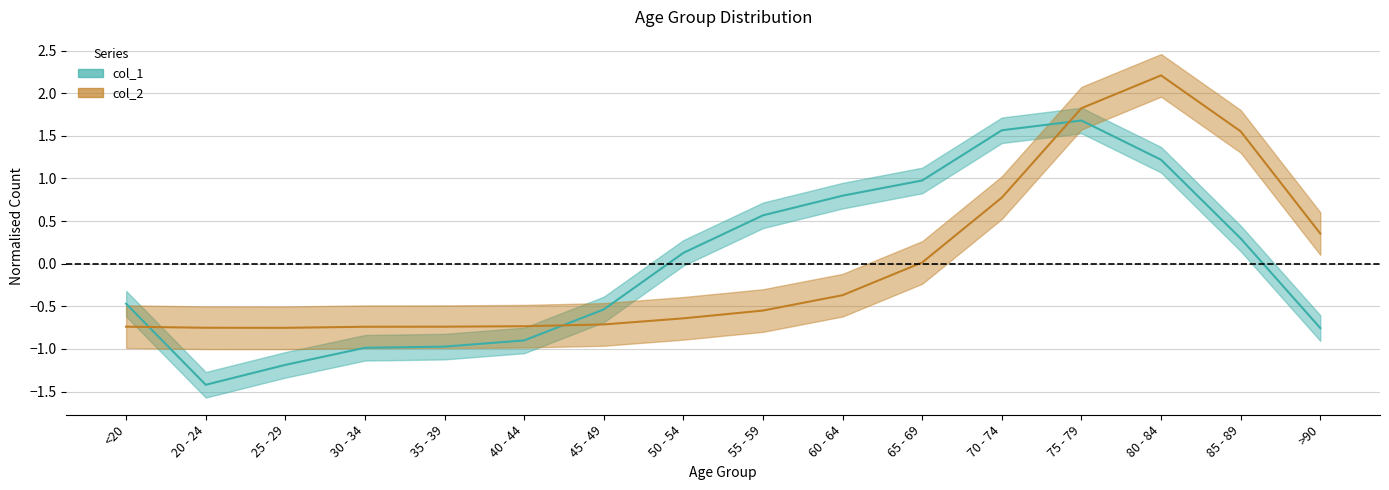

How many values in col_1 are above zero?

8